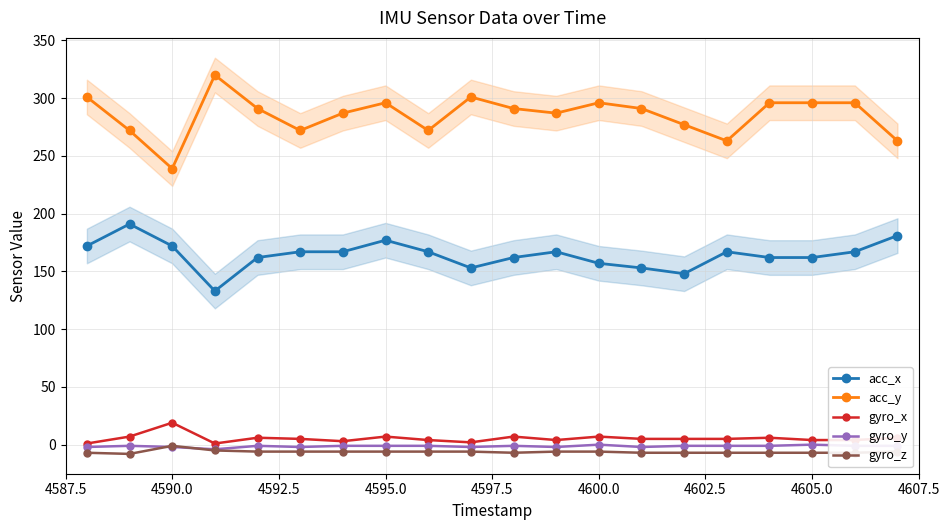

At which category does acc_y reach its first local valley?

4590.0